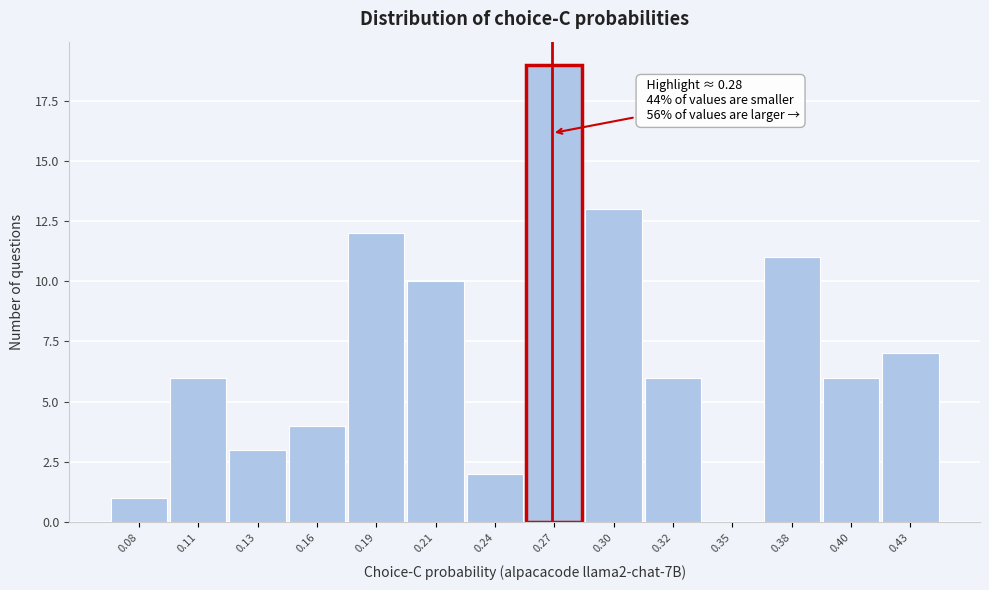

Reading left to right, extract all data points from this chart.

0.08=1	0.11=6	0.13=3	0.16=4	0.19=12	0.21=10	0.24=2	0.27=19	0.30=13	0.32=6	0.35=0	0.38=11	0.40=6	0.43=7